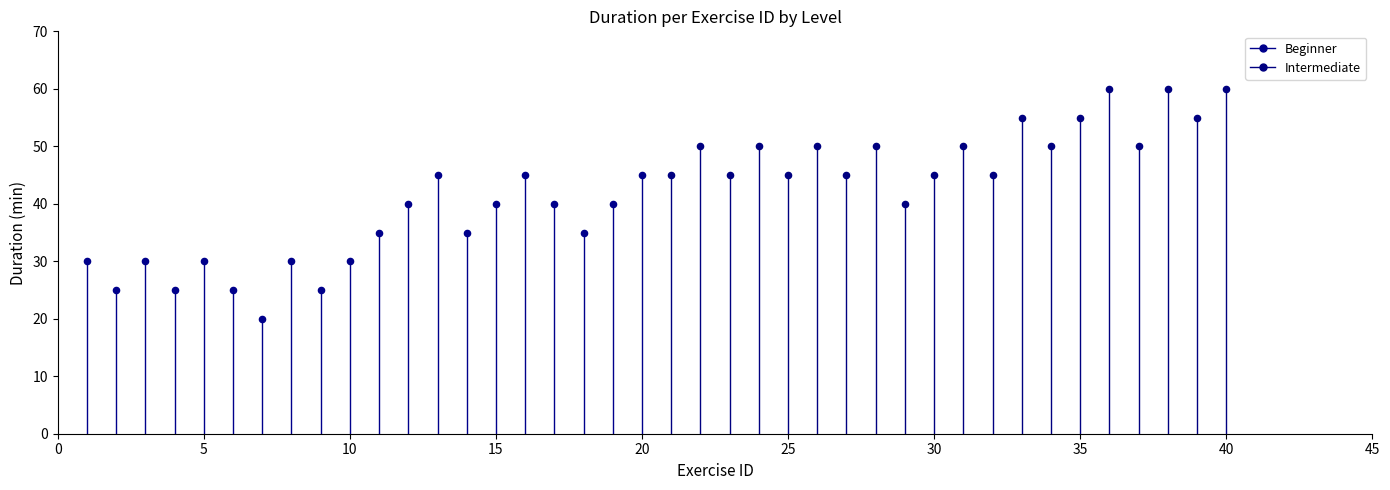

Which series has the widest spread of Y values?

Beginner